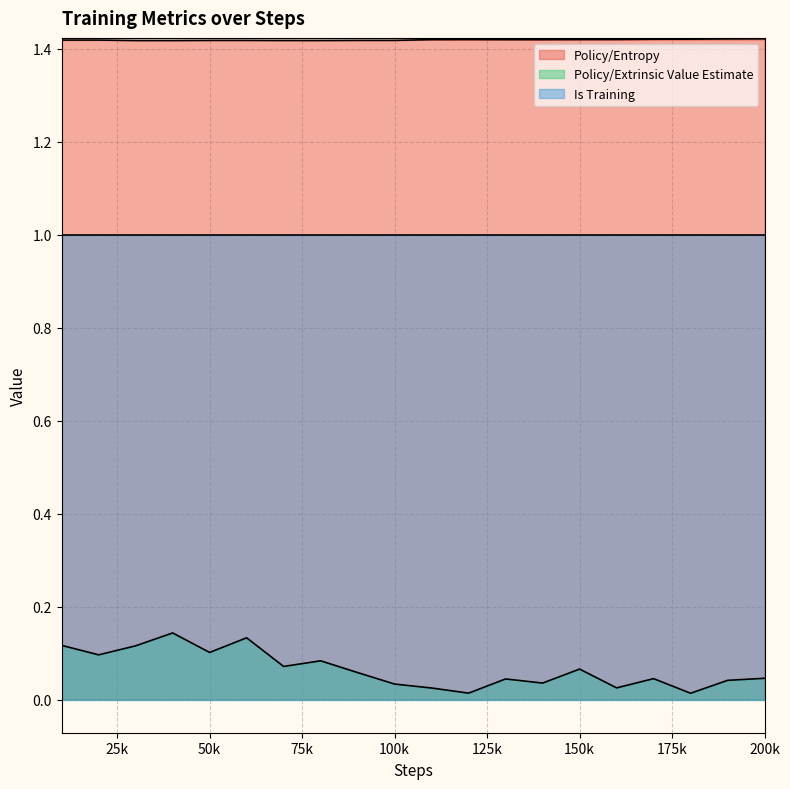

Rank the series by their maximum value, from highest to lowest.

Policy/Entropy, Is Training, Policy/Extrinsic Value Estimate